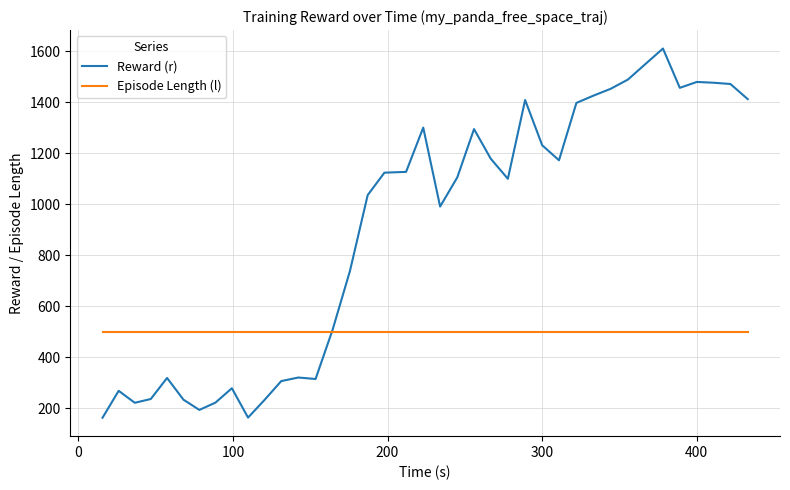

What is the maximum value for Episode Length (l)?

500.0